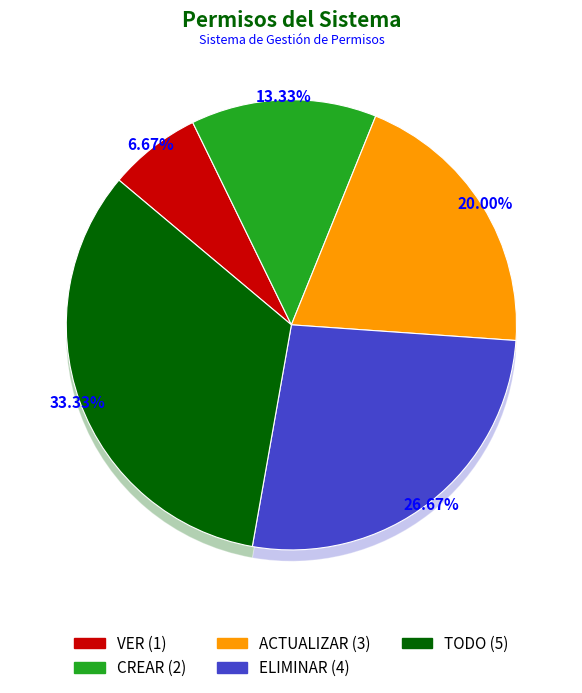

To the nearest percent, what portion does TODO represent?

33%